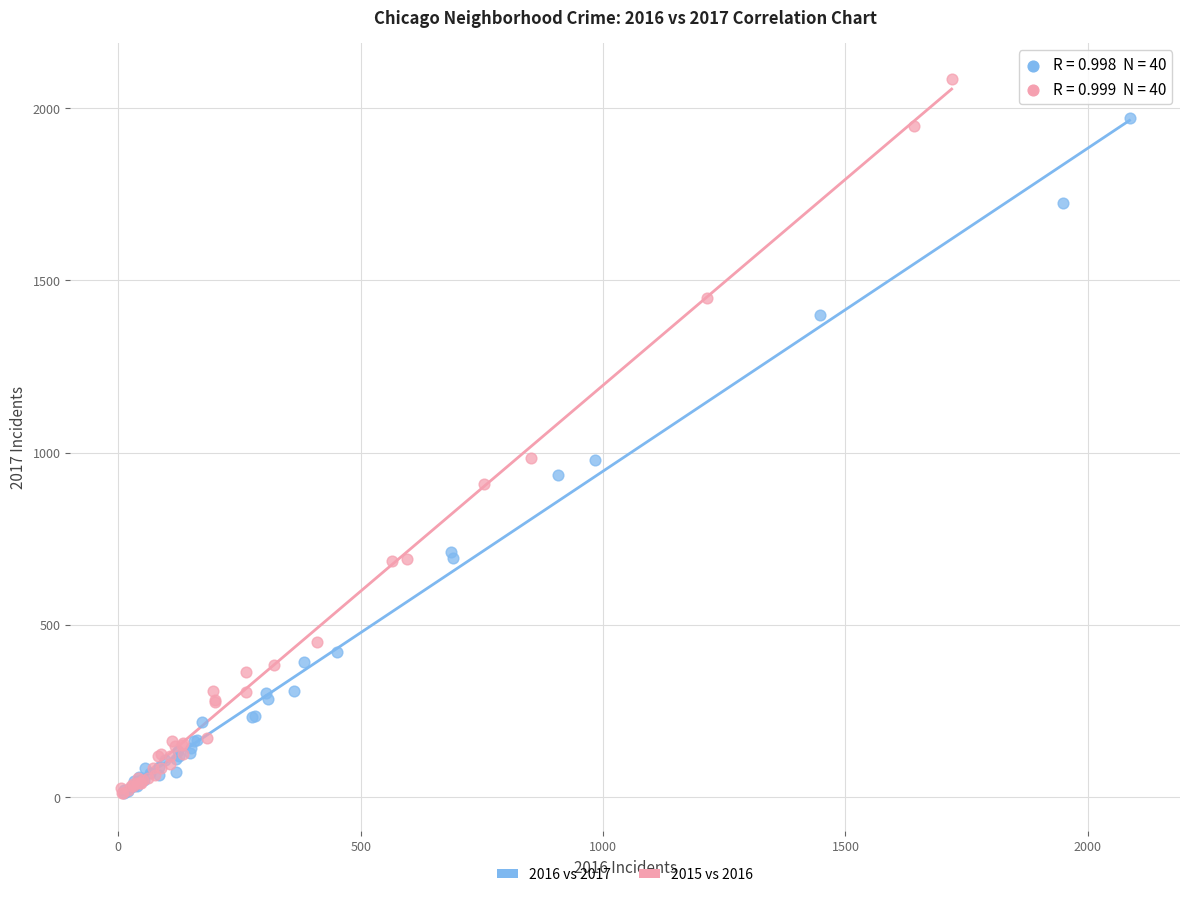

What are all the series names shown in the legend?

2016 vs 2017, 2015 vs 2016